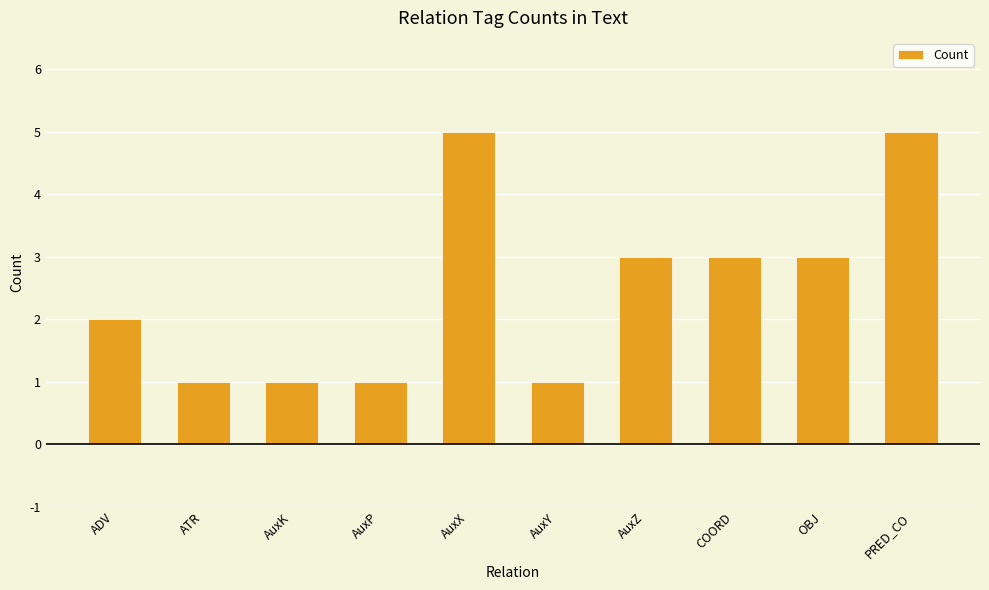

Are the bars horizontal?

No